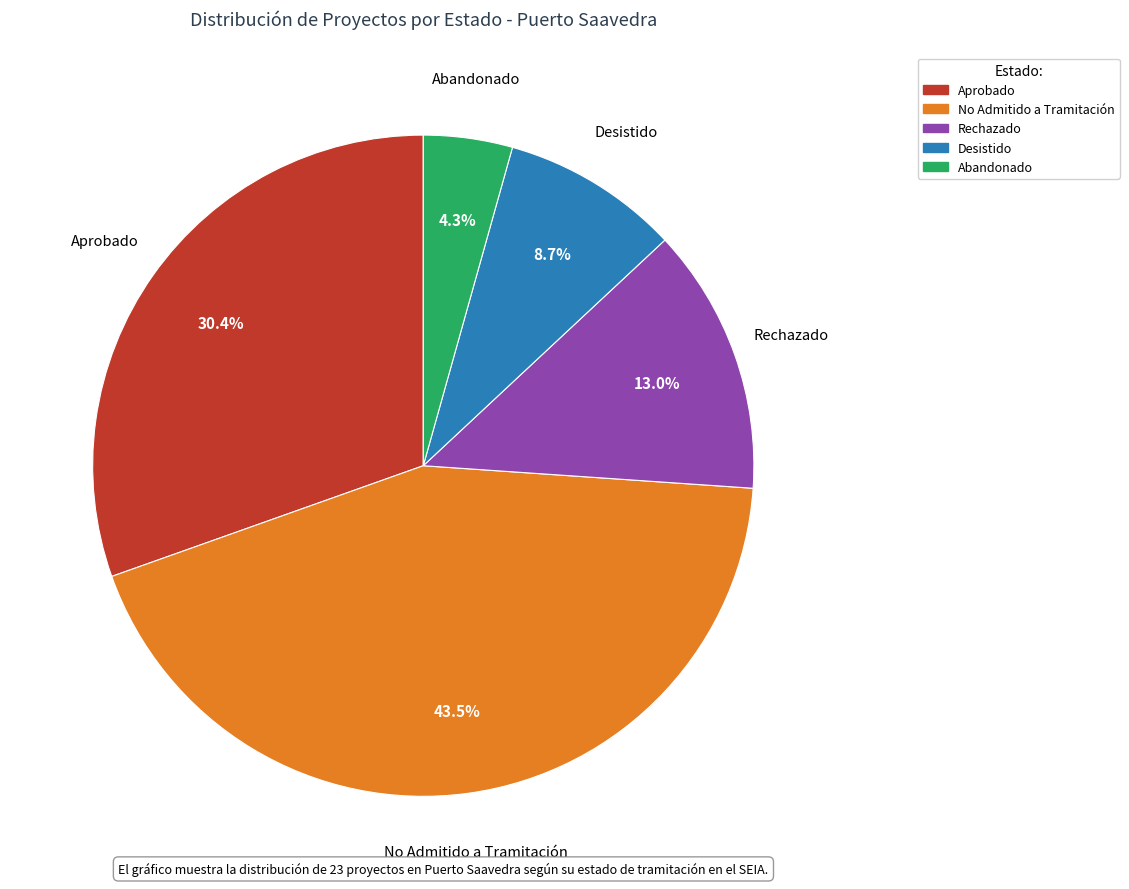

Count the number of slices in the pie.

5